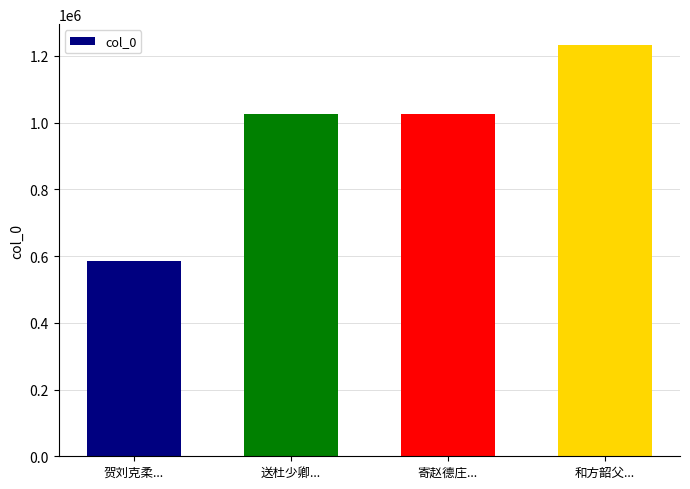

Is it true that the value at 送杜少卿... is 1025661?

True